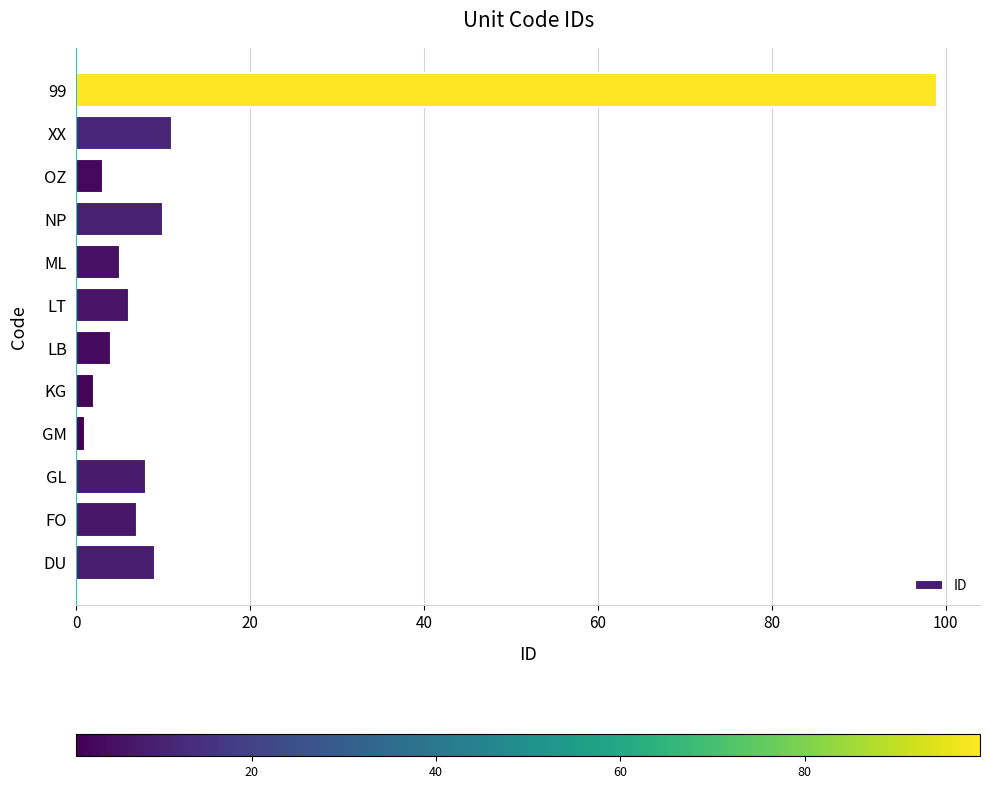

Rank the categories by value from highest to lowest.

99, XX, NP, DU, GL, FO, LT, ML, LB, OZ, KG, GM